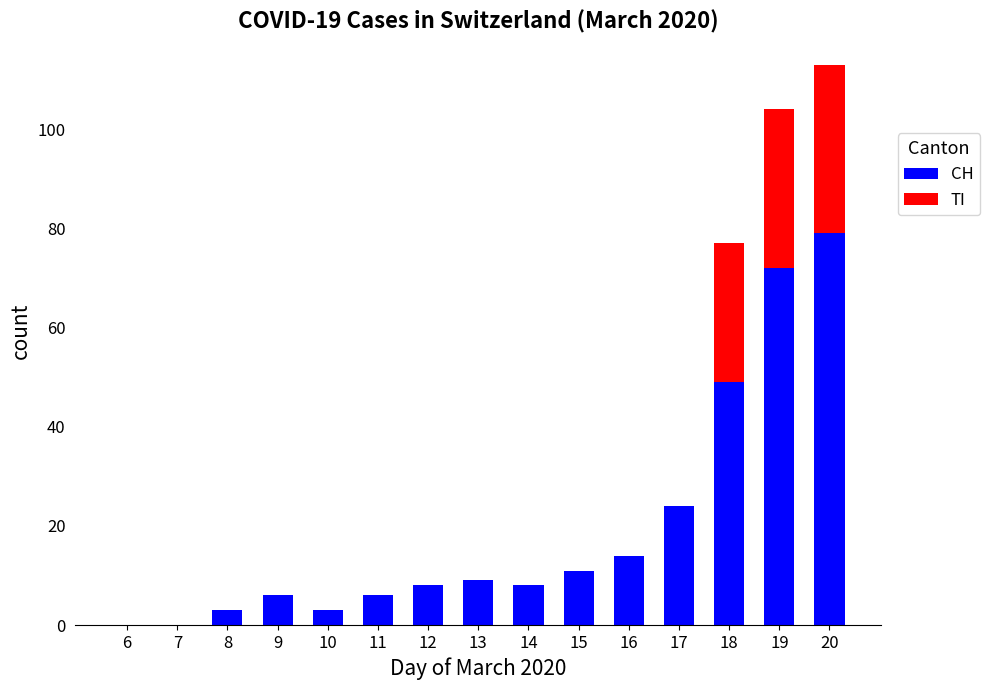

What is the sum of all CH values?

292